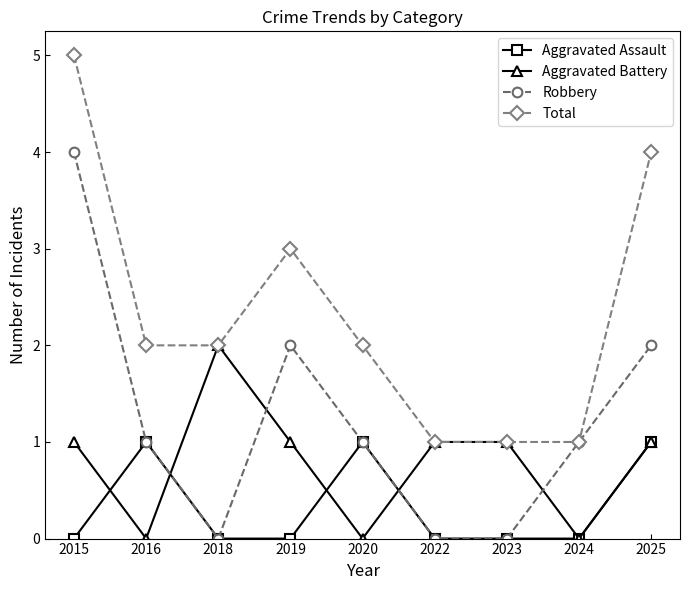

How many distinct data groups are displayed?

4